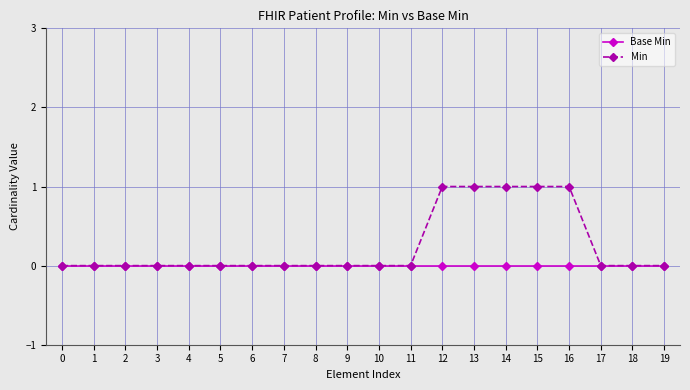

The Min series shows 1 at 16. True or false?

True